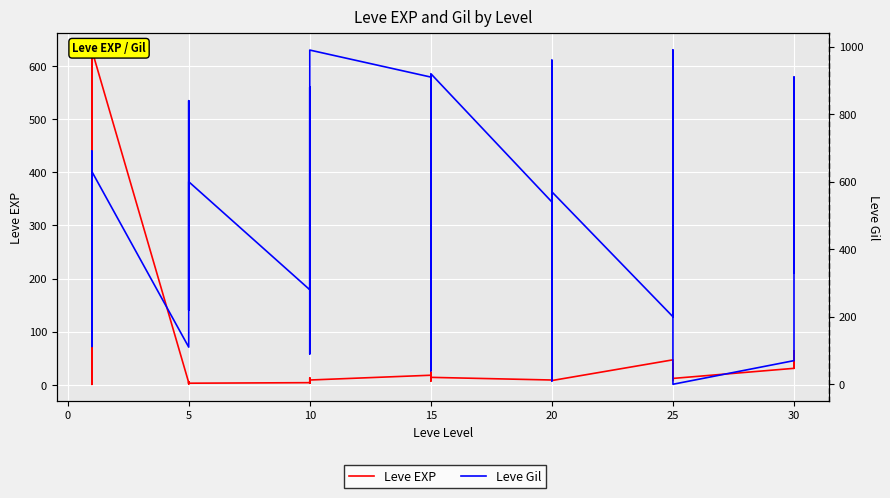

True or false: Leve EXP has a value of 20 at 20.

False